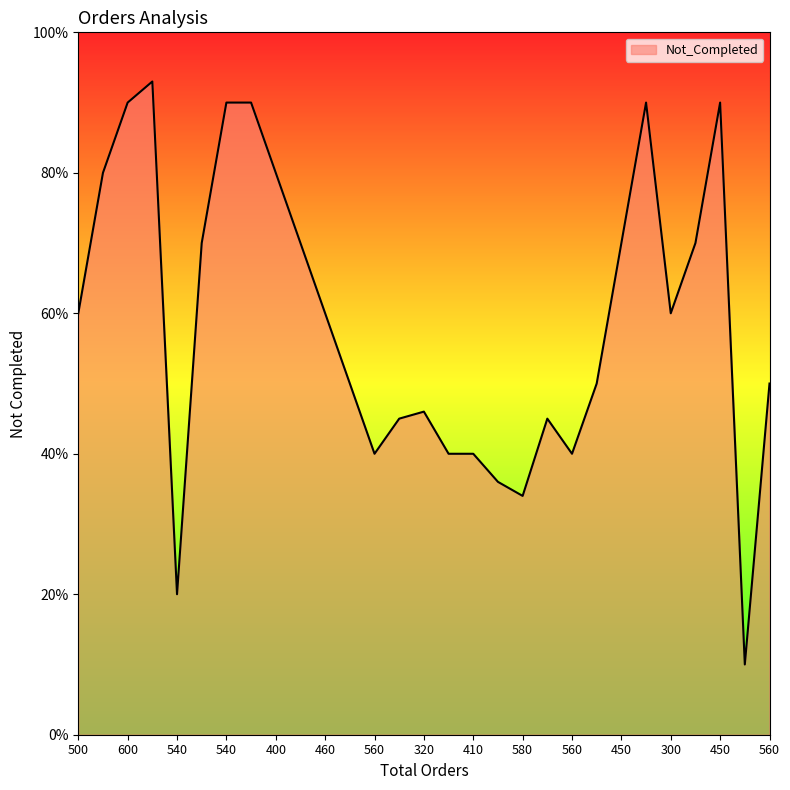

What is the smallest value displayed?

10